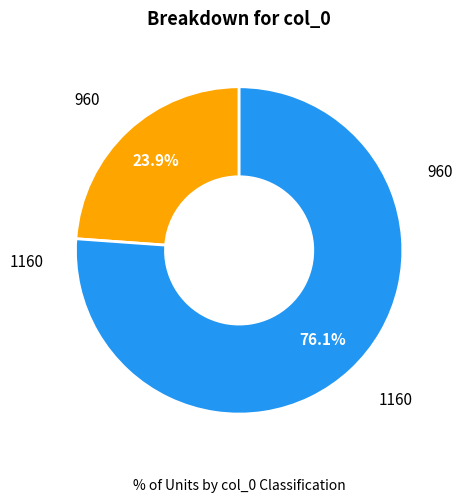

Does any single category account for the majority?

Yes